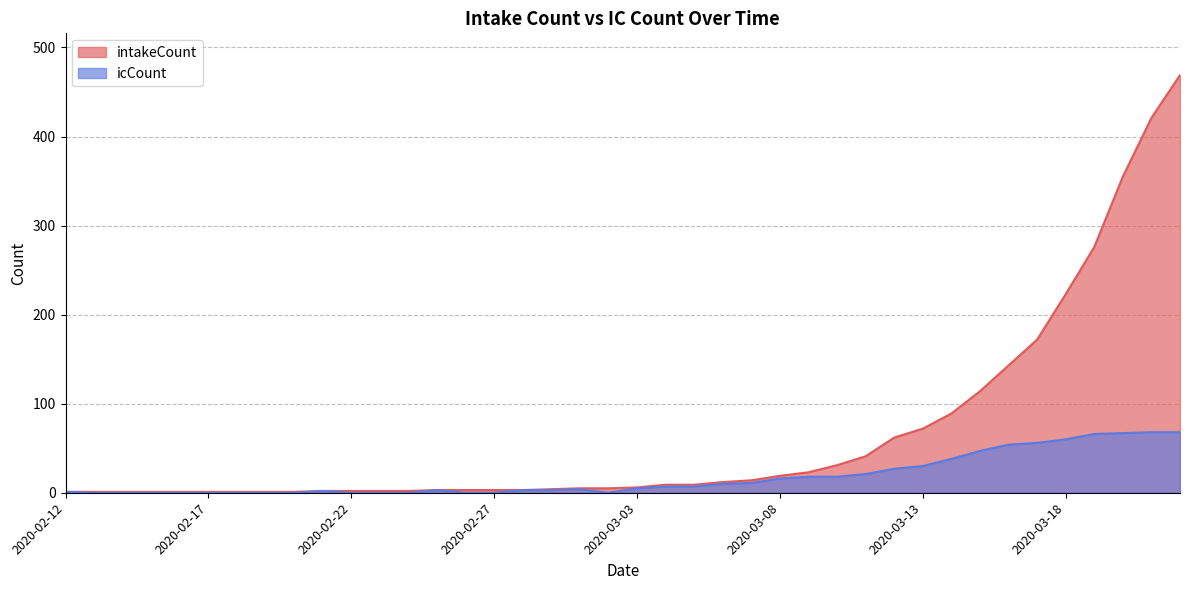

Which category has the lowest value across all series?

2020-02-13